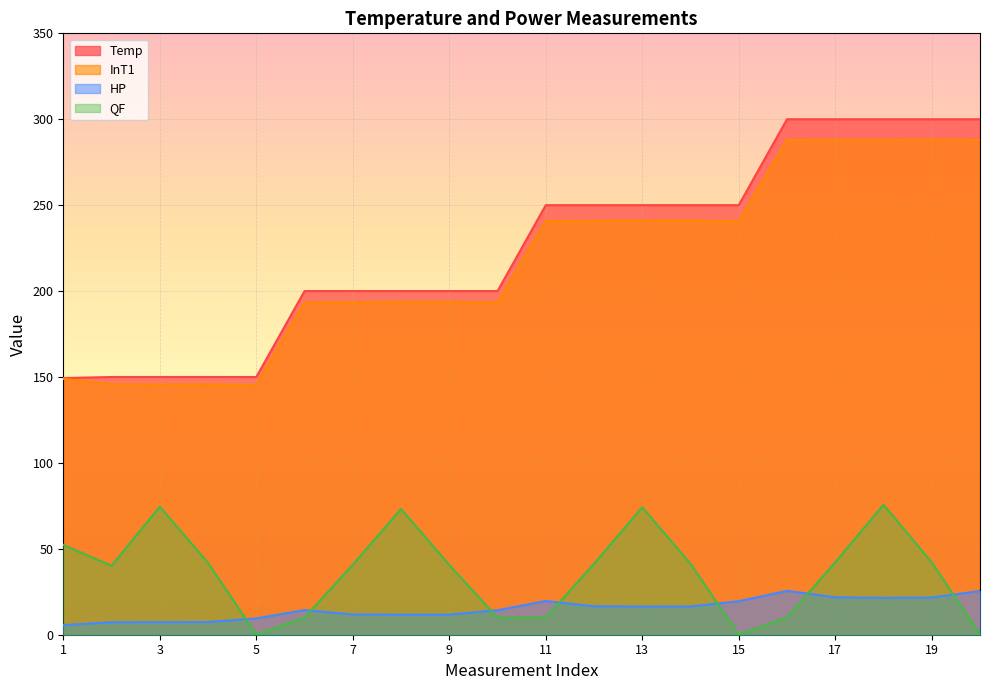

Which category has the highest value across all series?

17